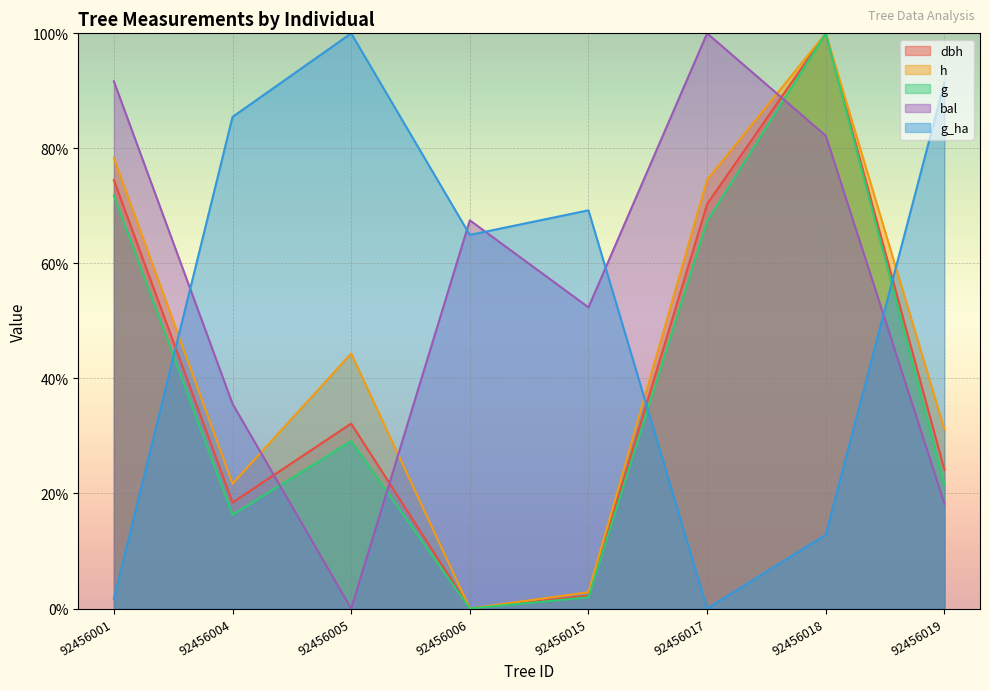

What is the sum of all dbh values?

321.7